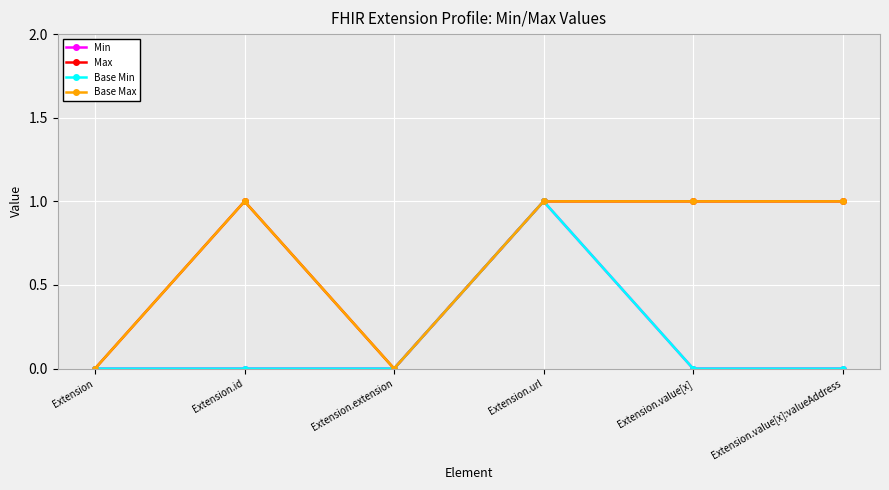

True or false: Base Max and Base Min cross at least once.

False